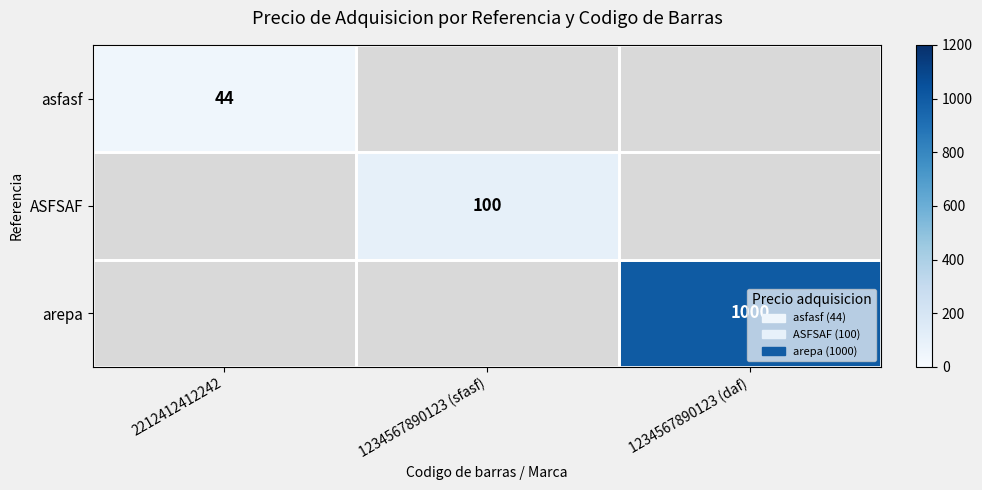

The ASFSAF series shows 100 at 1234567890123 (sfasf). True or false?

True